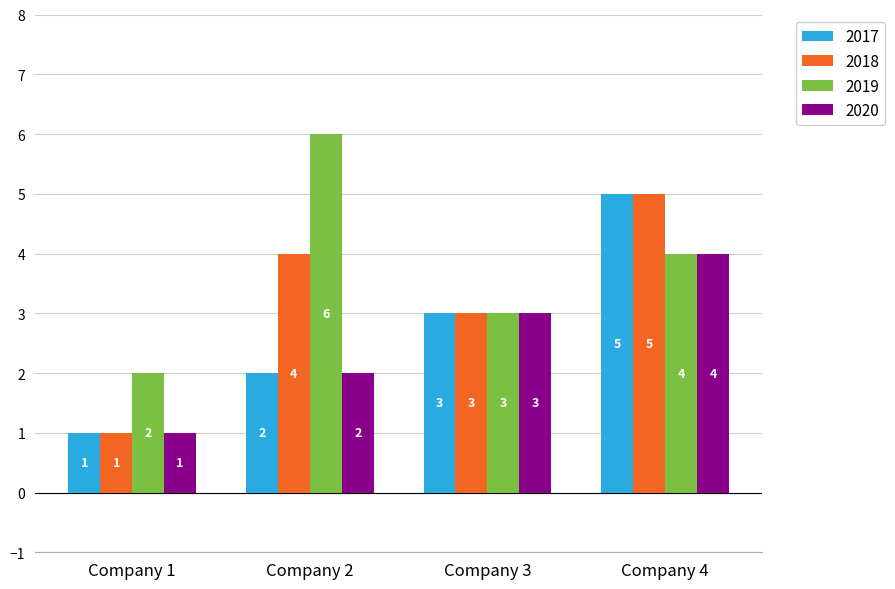

What is the maximum value for 2020?

4